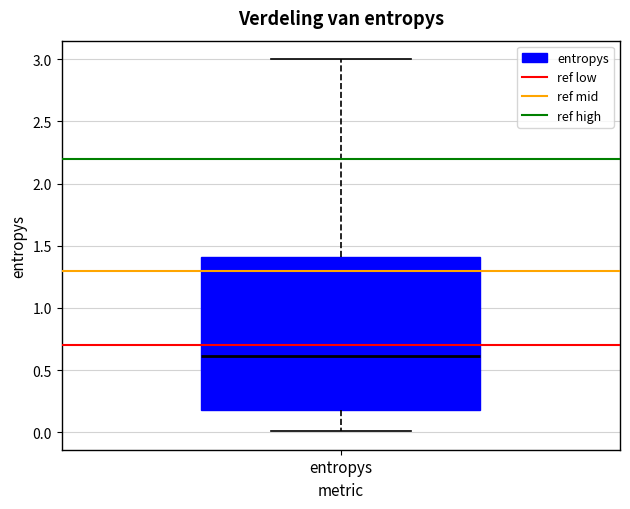

Transcribe this box plot: give where the median line is, the range the box spans, and where the two whiskers end, as read against the y-axis. The values are not printed on the chart, so give them approximately, as read against the axis.

median 0.6, box 0.2 to 1.4, whiskers 0.0 to 3.0